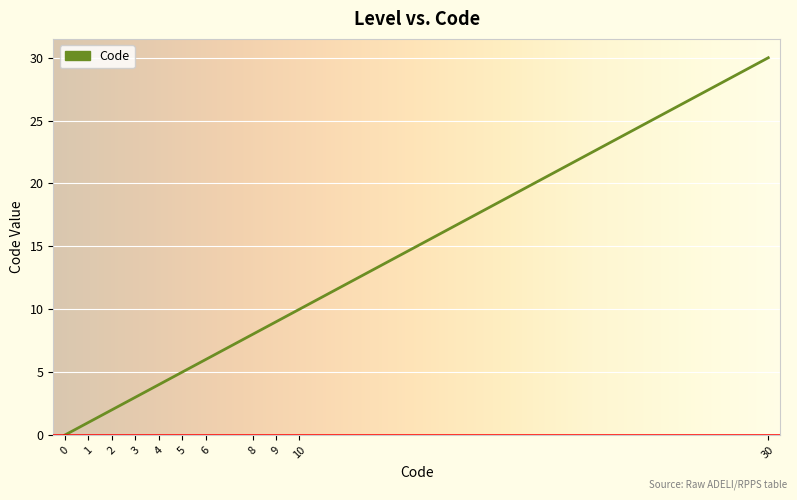

The value at 6 is 6. True or false?

True